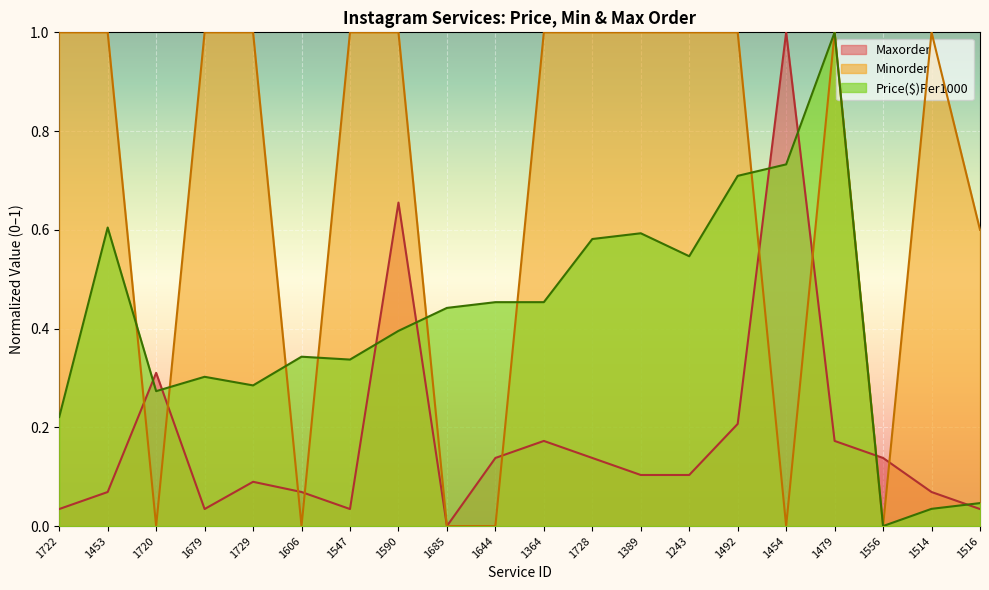

What is the label of the 5th point from the left?

1729